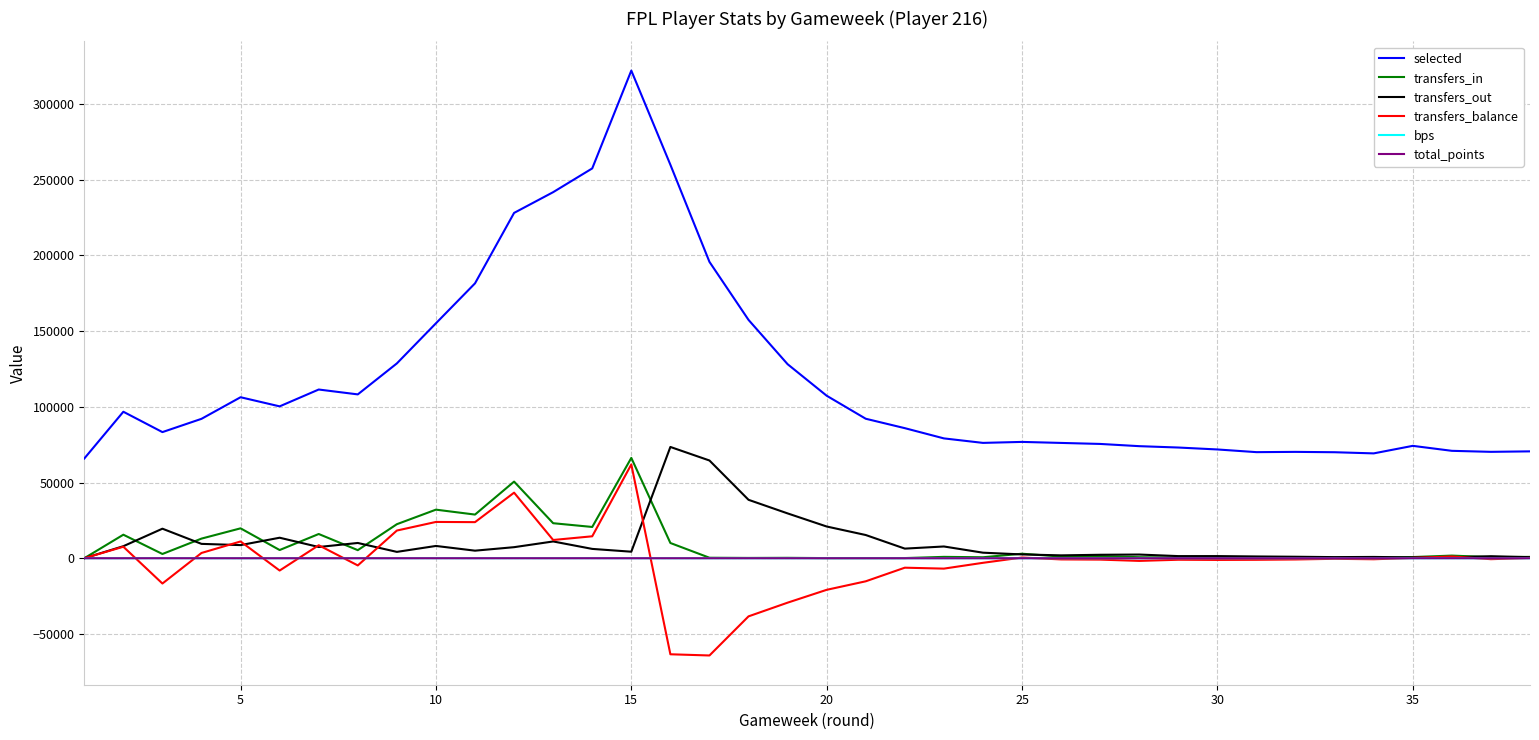

Which series has the largest total across all categories?

selected